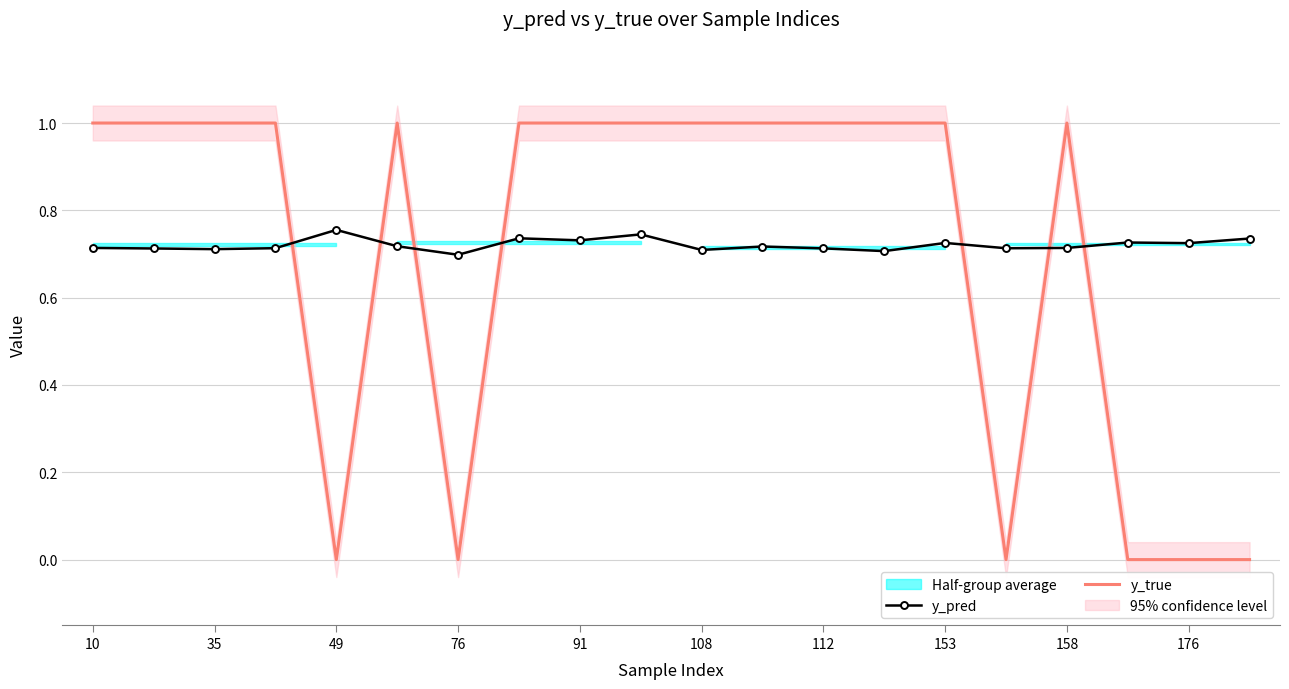

True or false: y_true has a value of 1.0 at 108.

True